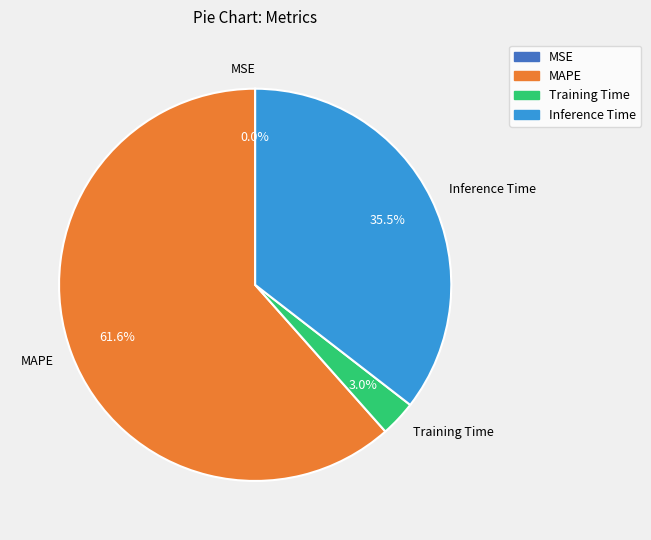

Which slice is the largest?

MAPE